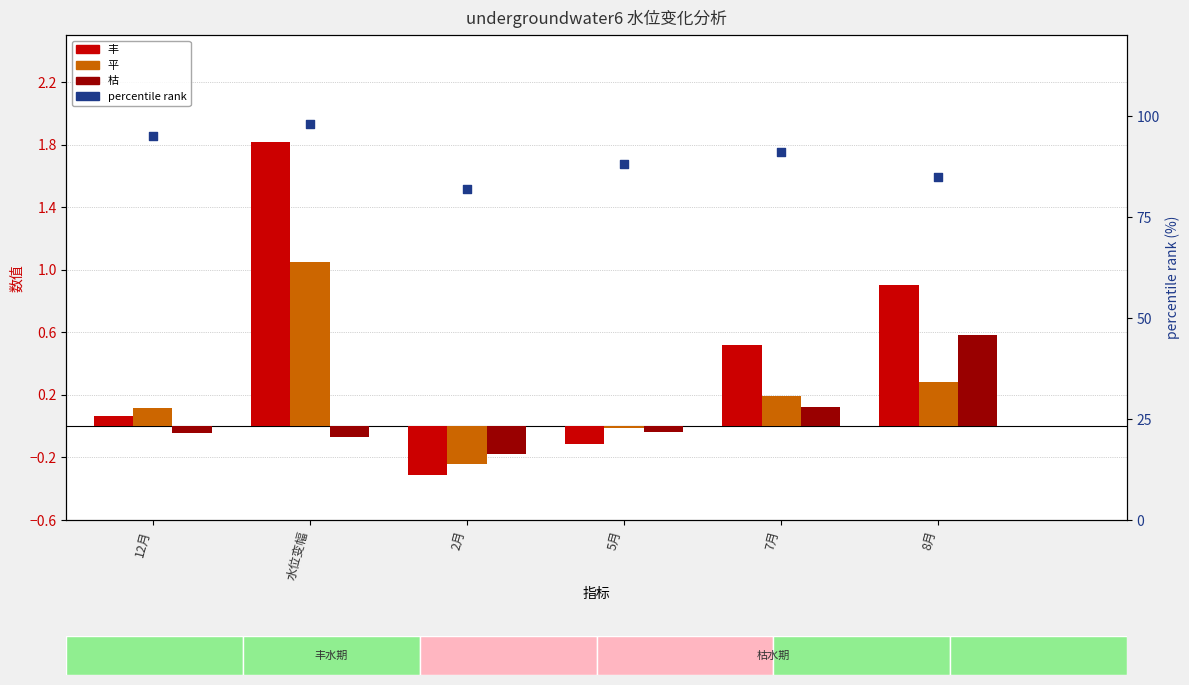

What is the total value across all series at 5月?

87.8